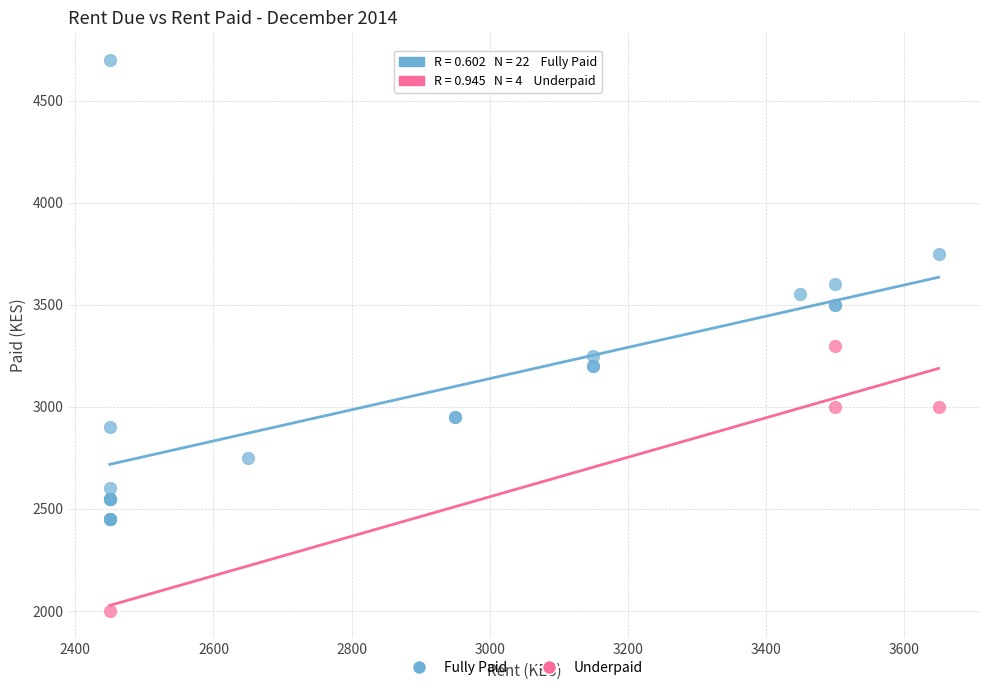

Which series contains the highest Y value?

Fully Paid